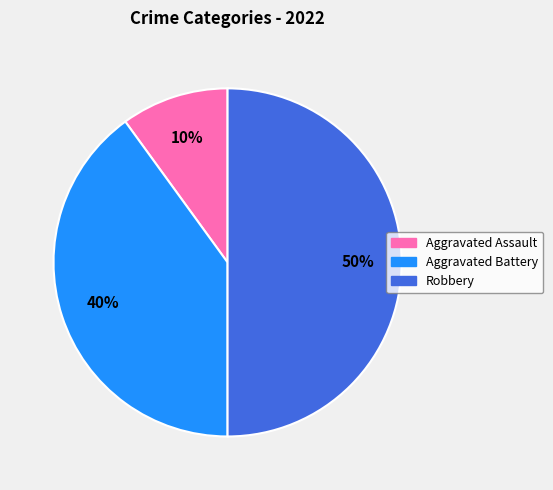

How many segments does this pie chart have?

3